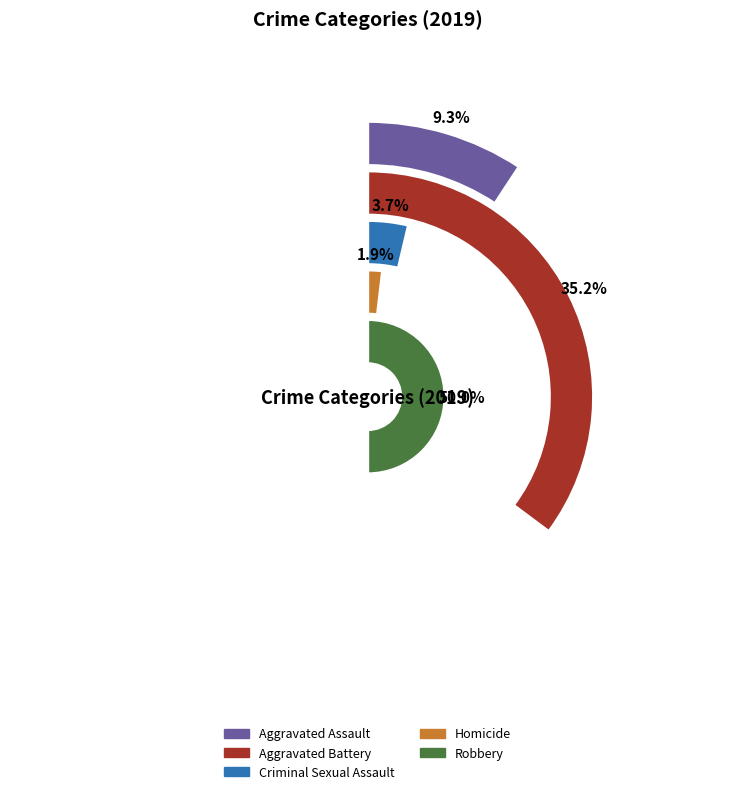

What percentage is the Aggravated Assault slice, to the nearest percent?

9%